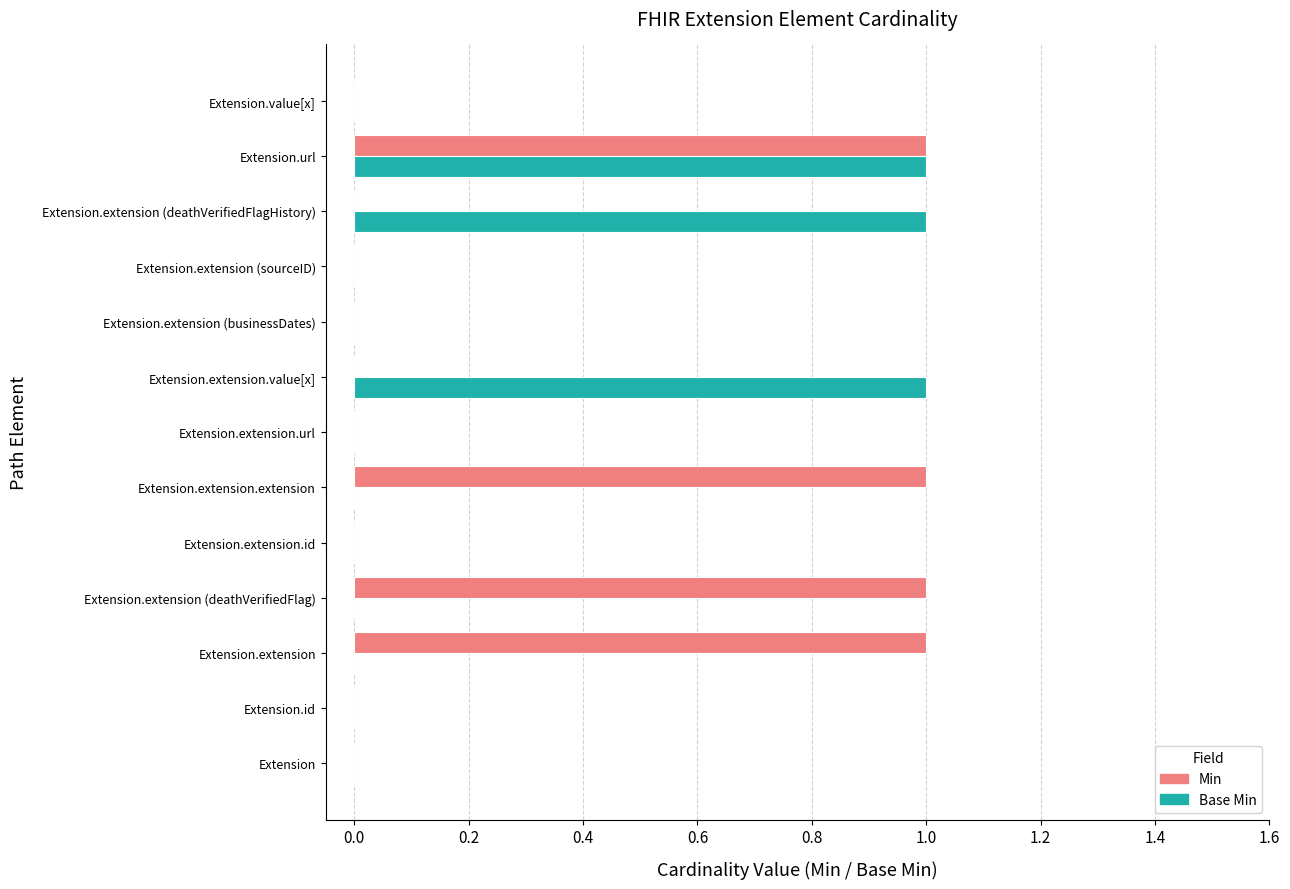

The value of Min at Extension.extension.extension is 1. True or false?

True